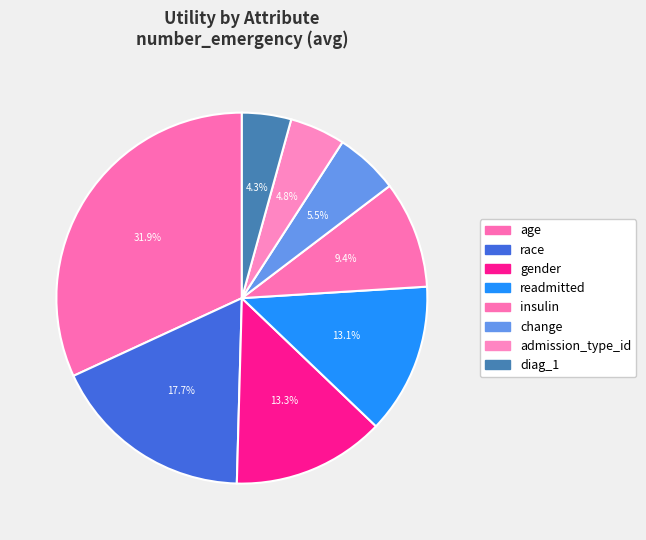

What percentage is the age slice, to the nearest percent?

32%